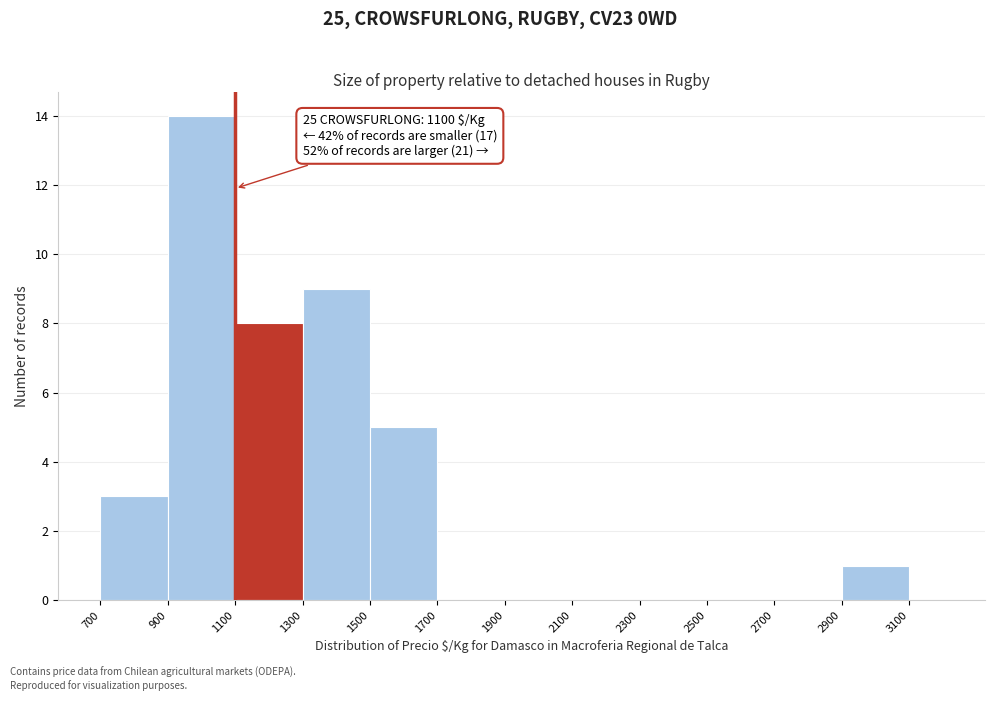

Over which range of the x-axis is the bar tallest?

900 to 1100